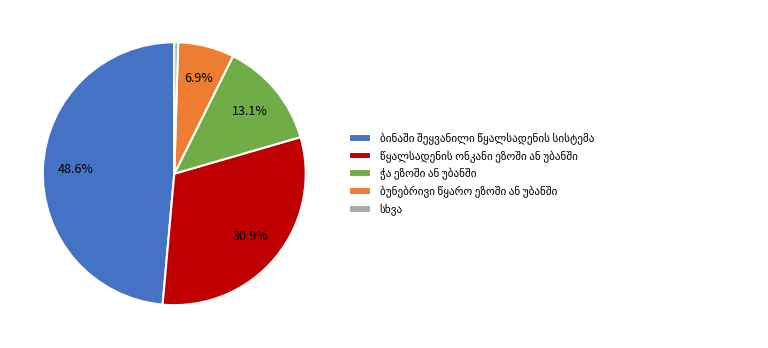

Count the number of slices in the pie.

5